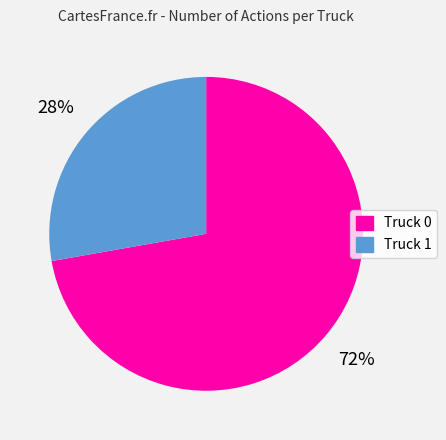

Which slice represents more than half of the pie?

Truck 0